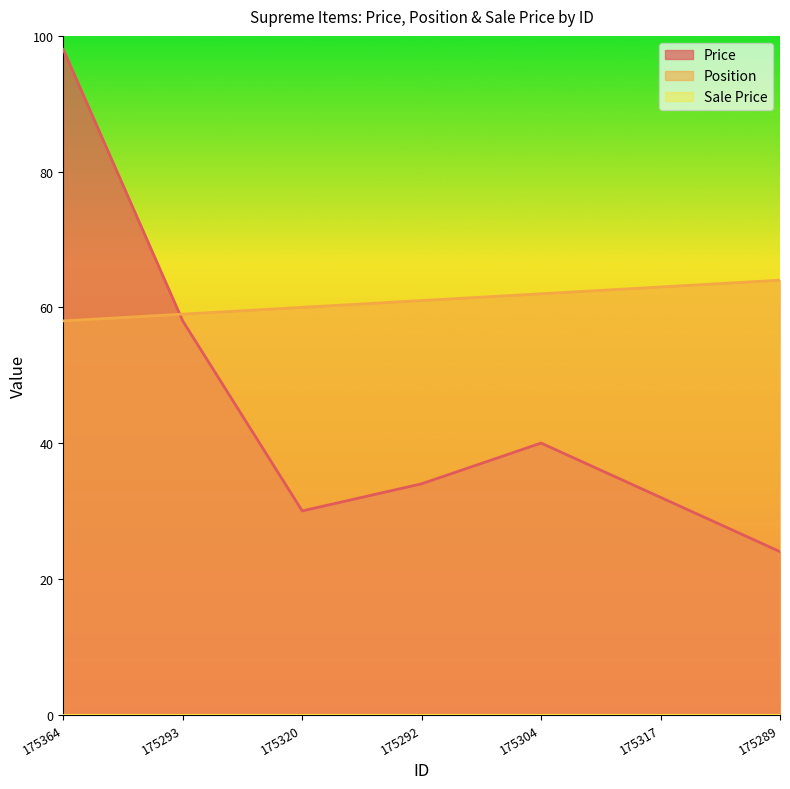

What is the difference between the second highest and second lowest values in the Price series?

28